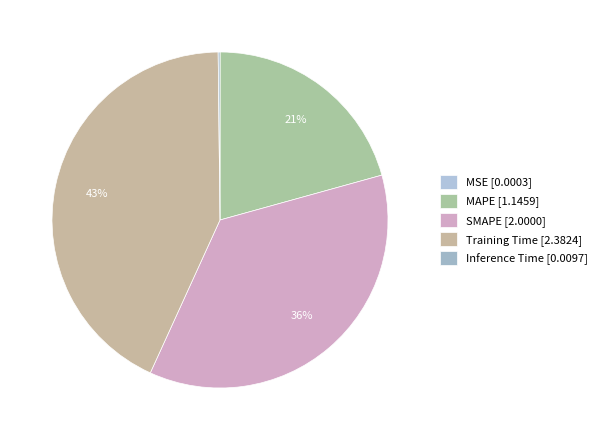

What percentage do SMAPE and MSE together represent?

36.1%